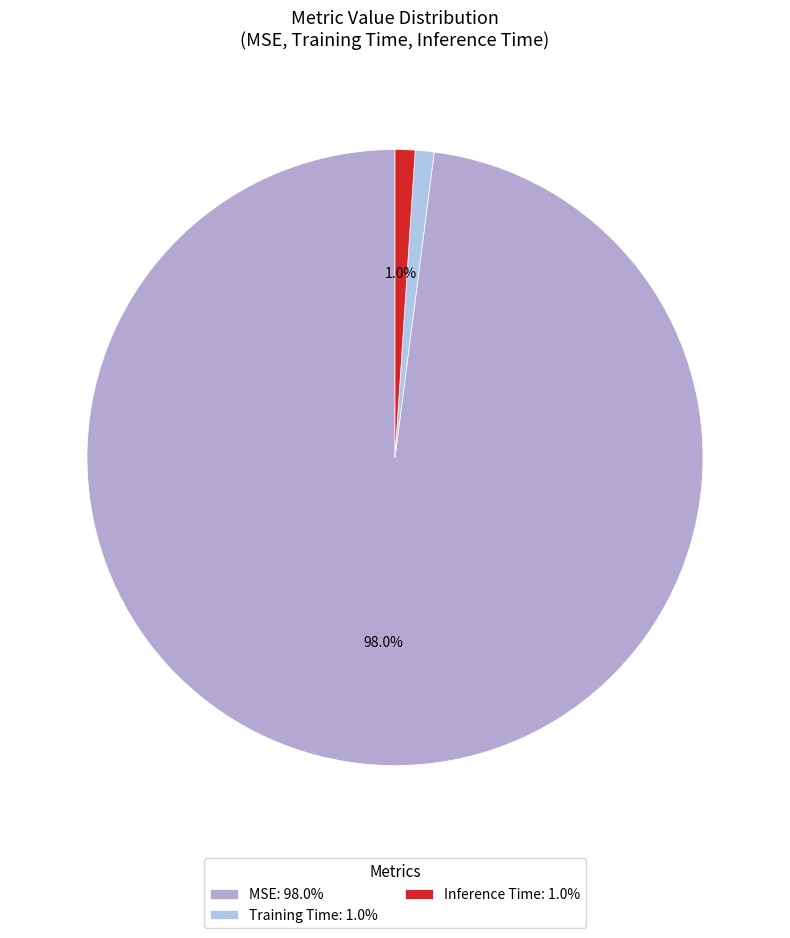

True or false: Training Time accounts for 1% of the total.

True